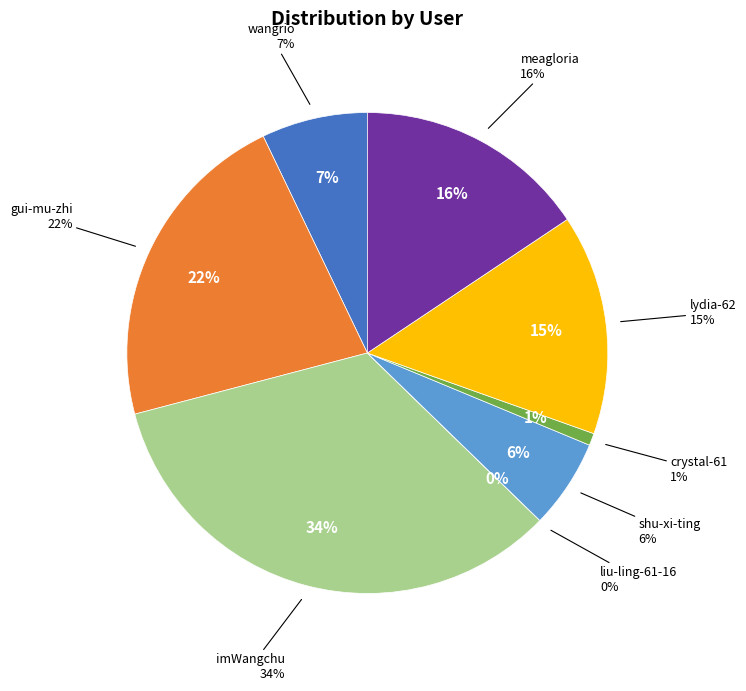

Which slice is the largest?

imWangchu